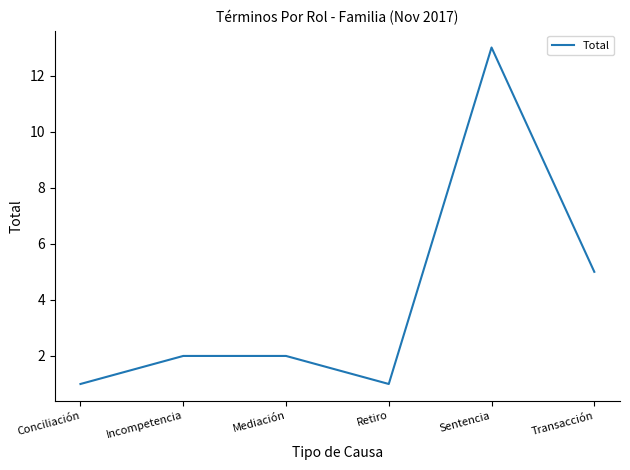

What position from the left is Conciliación?

1